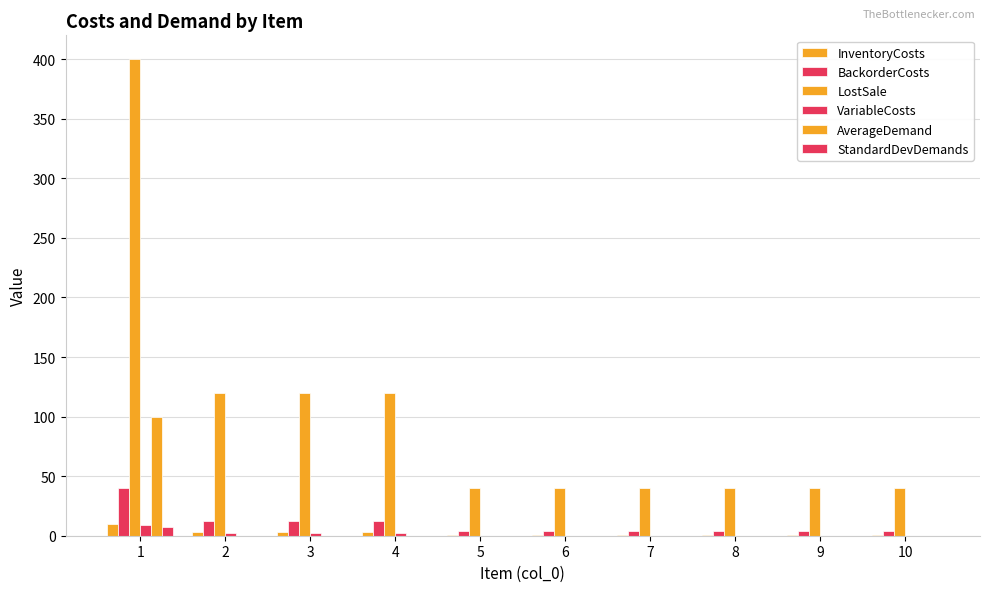

What is the total value across all series at 6?

45.0